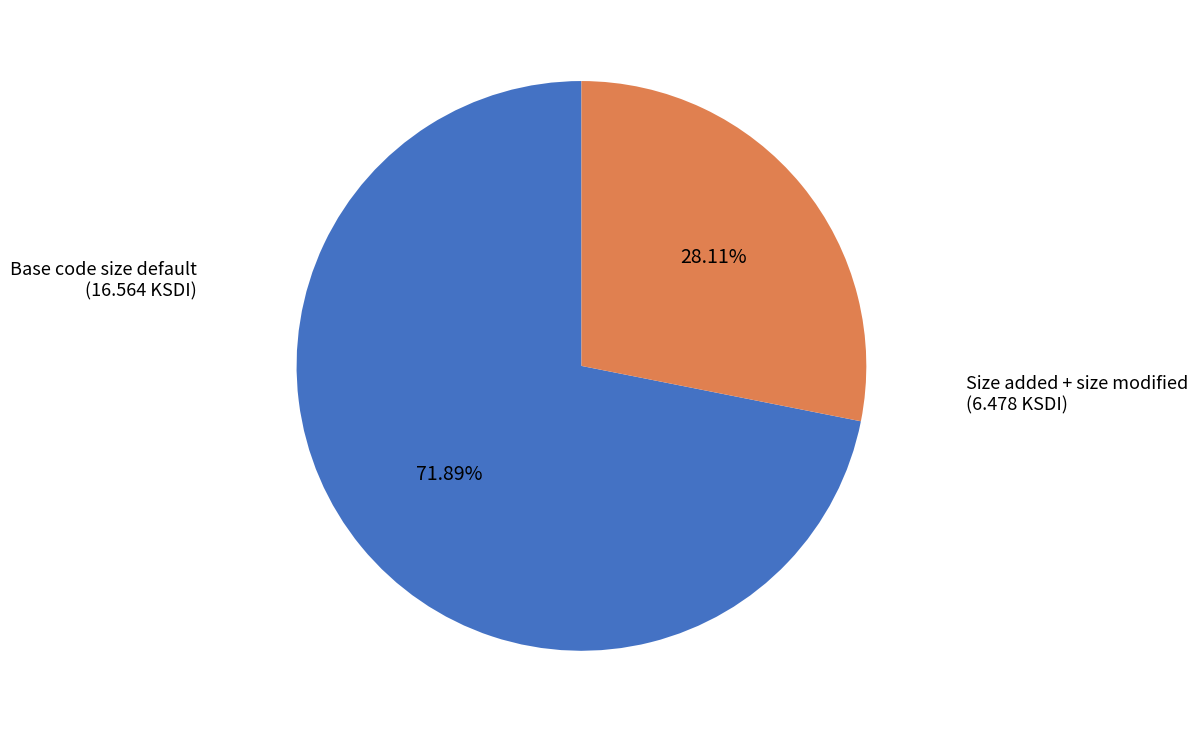

Does any single category account for the majority?

Yes